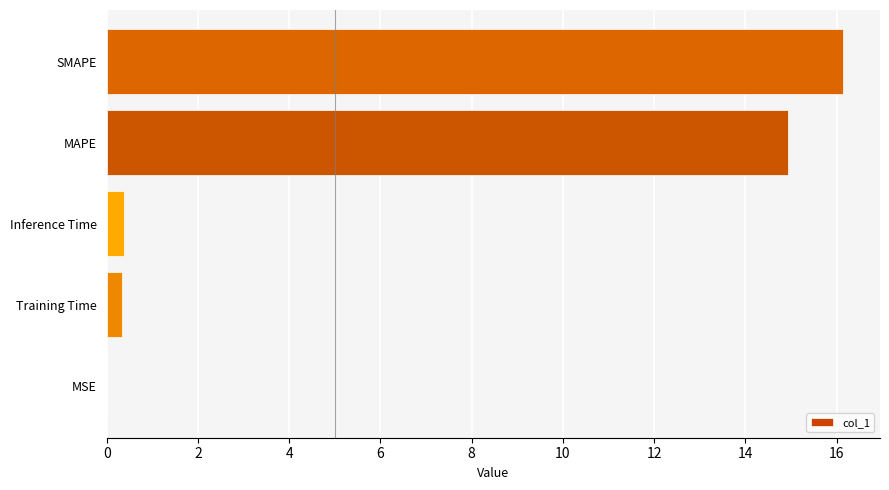

What is the sum of all values?

31.8